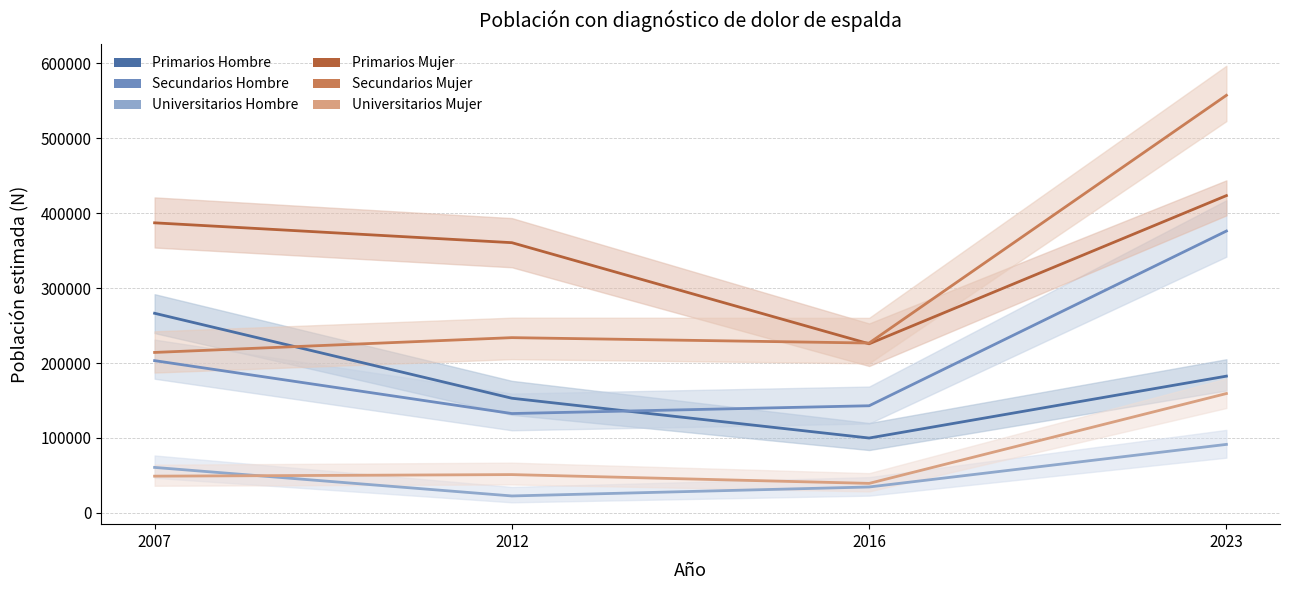

What is the sum of all Primarios Hombre values?

701785